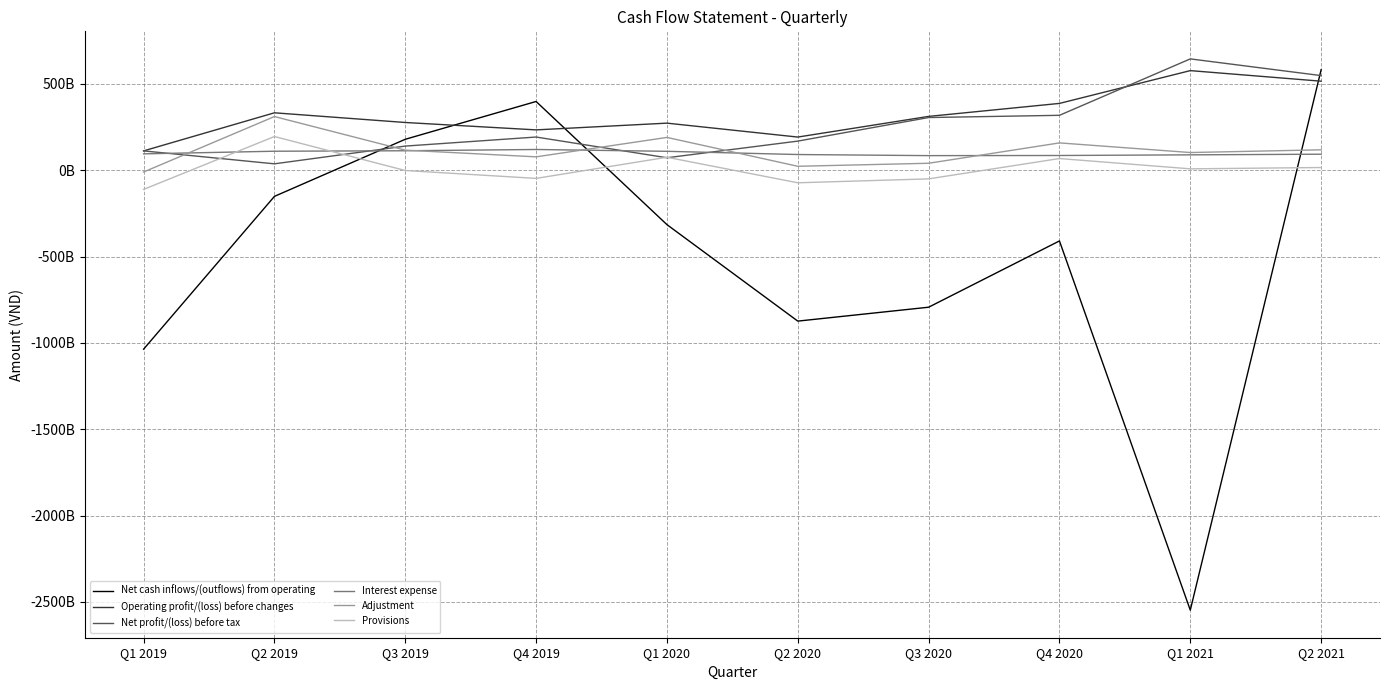

How many values in the Adjustment series are below 115901816119?

5